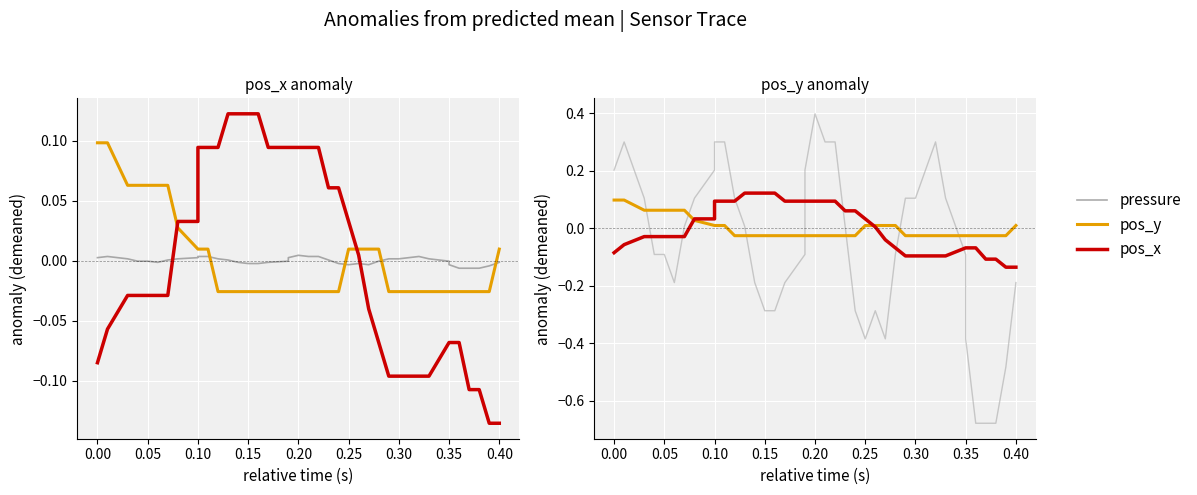

What is the lowest value of the pos_x series?

-0.1